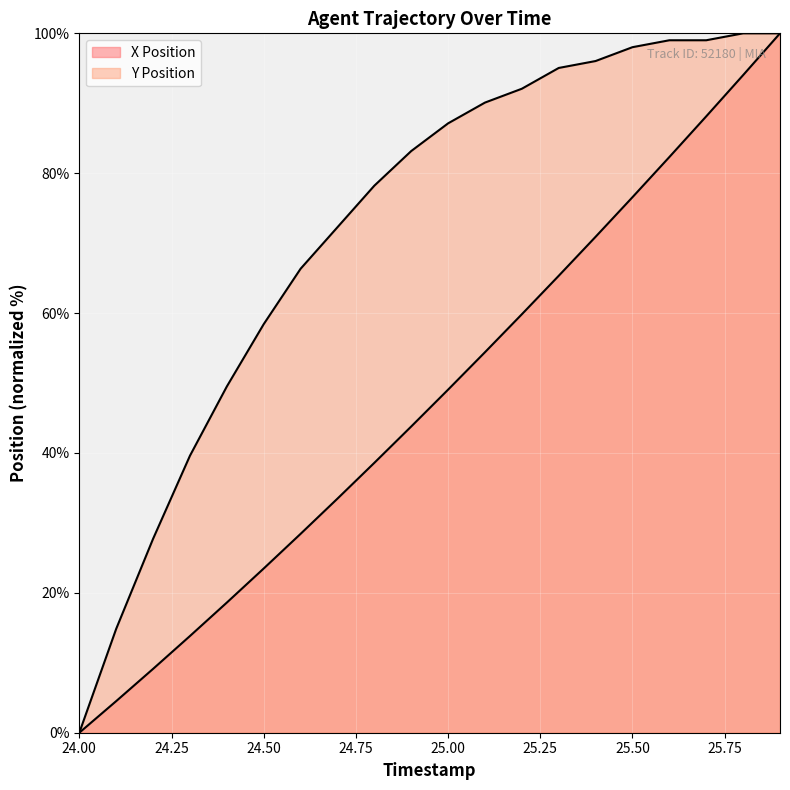

Read the X Position value at 25.7.

88.1